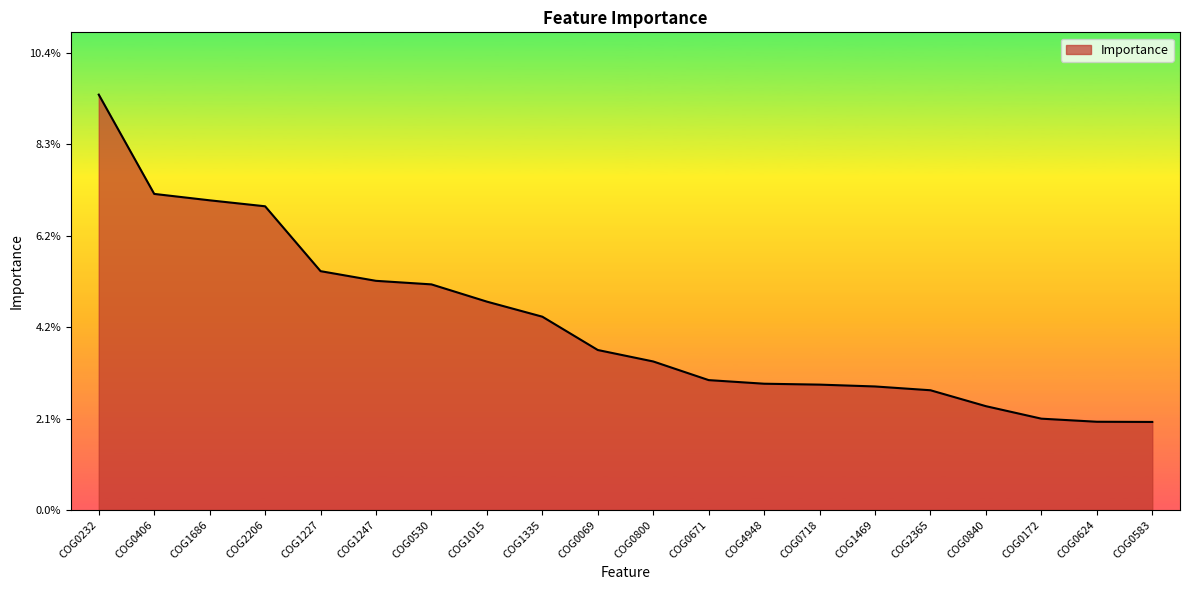

Does the chart display data point markers on the line(s)?

No